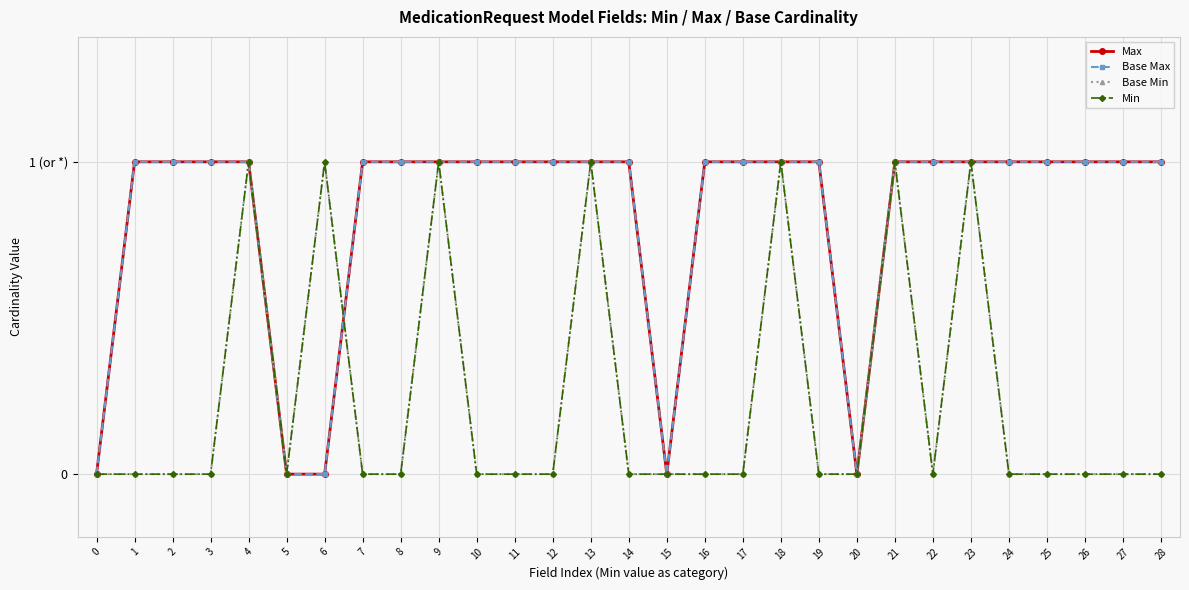

Which series has the largest range (max minus min)?

Max